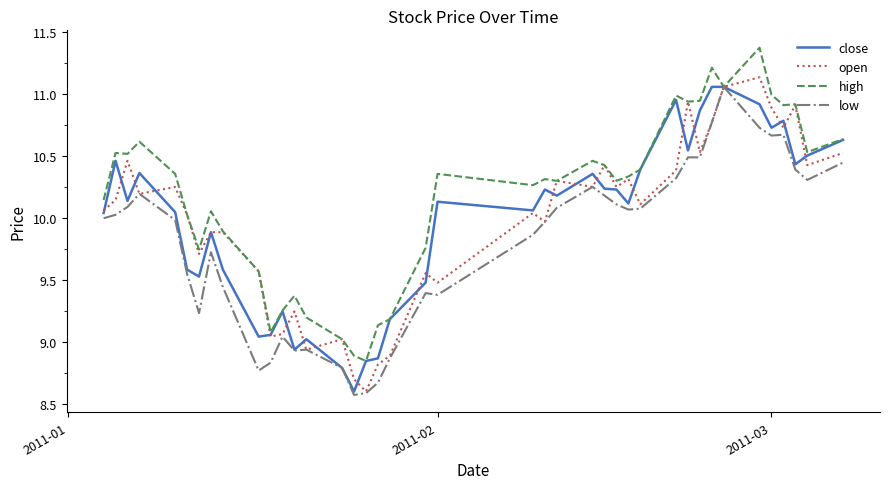

What is the maximum value shown in the chart?

11.4